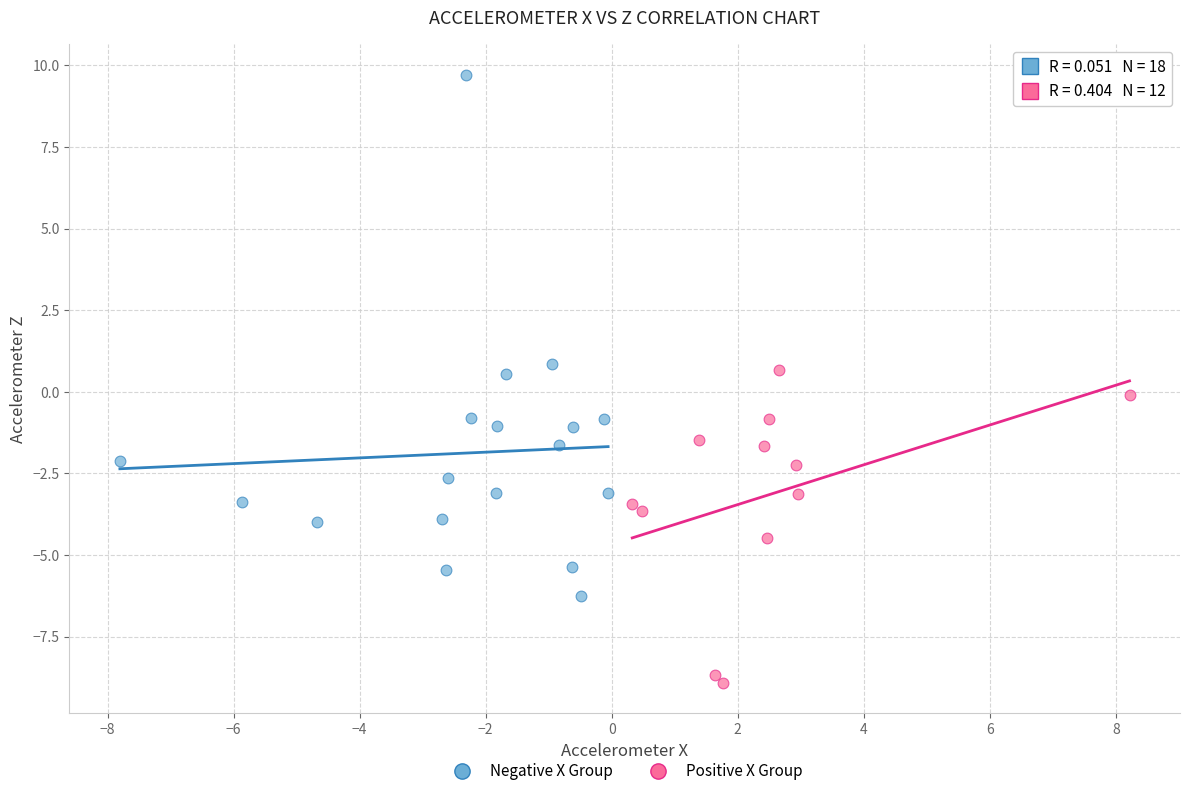

Which series contains the lowest Y value?

Positive X Group